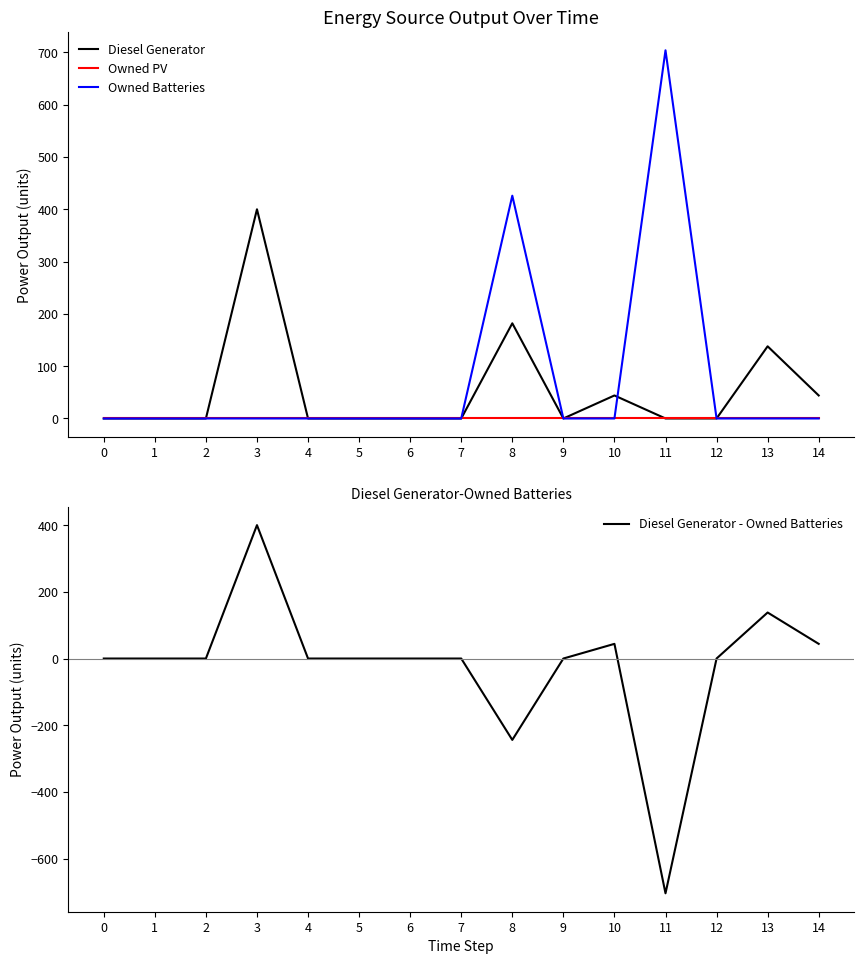

True or false: Diesel Generator - Owned Batteries and Diesel Generator cross at least once.

False